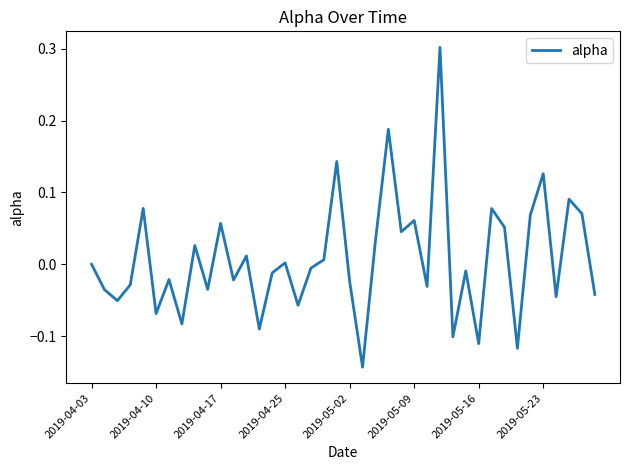

What is the greatest value displayed?

0.3